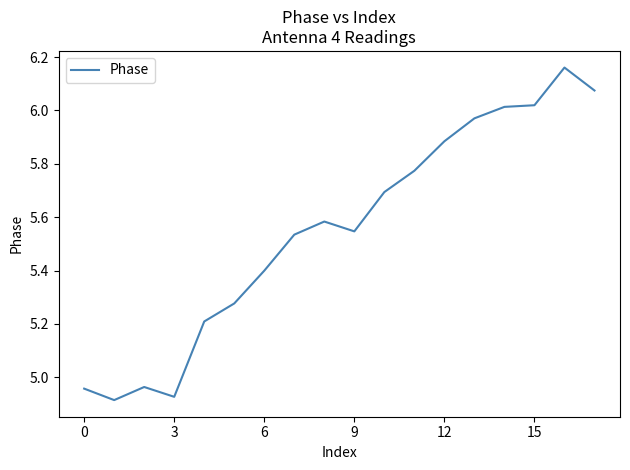

Is this an area chart (filled region under the line)?

No